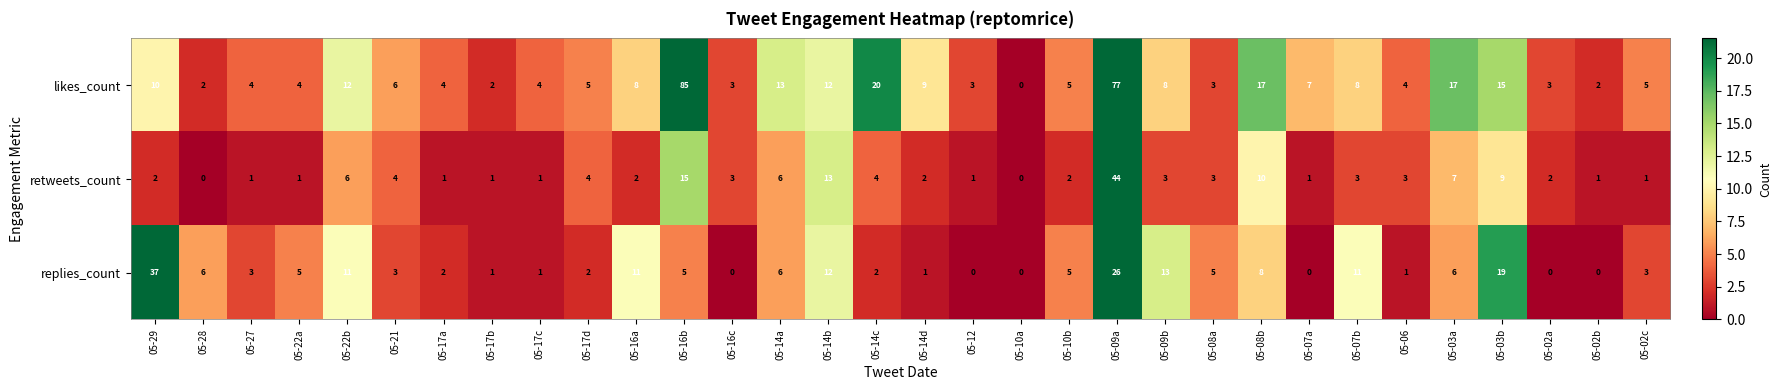

What is the maximum value shown in the chart?

85